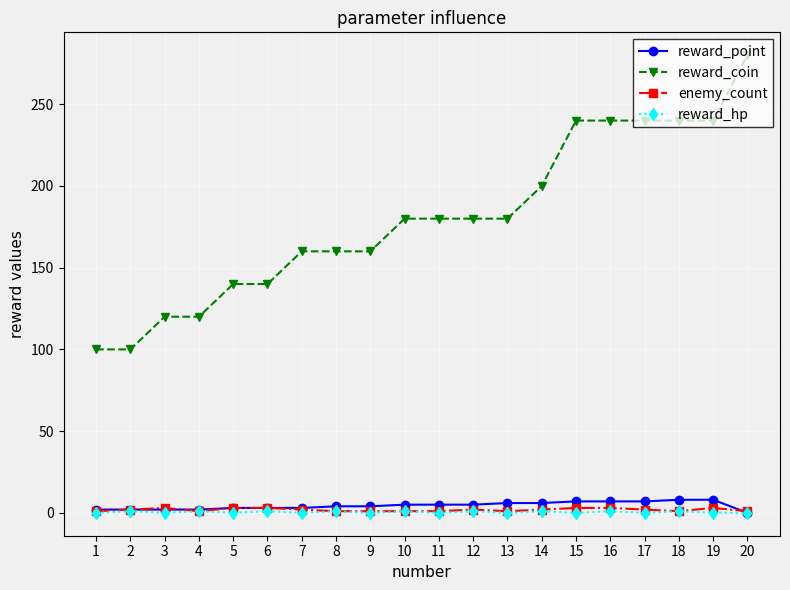

Which series has the largest total across all categories?

reward_coin